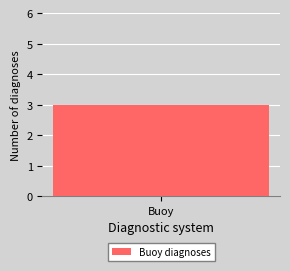

The value at Ada is 3. True or false?

False